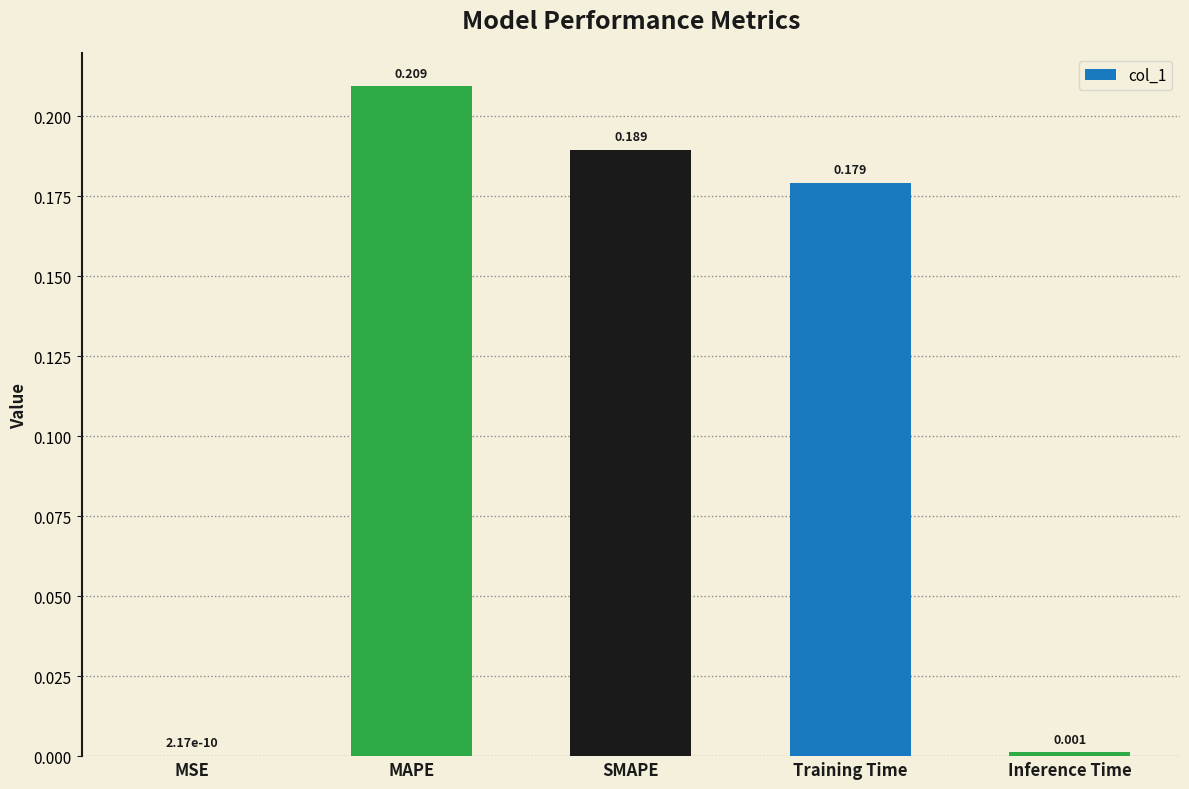

Which category has the highest value across all series?

MAPE